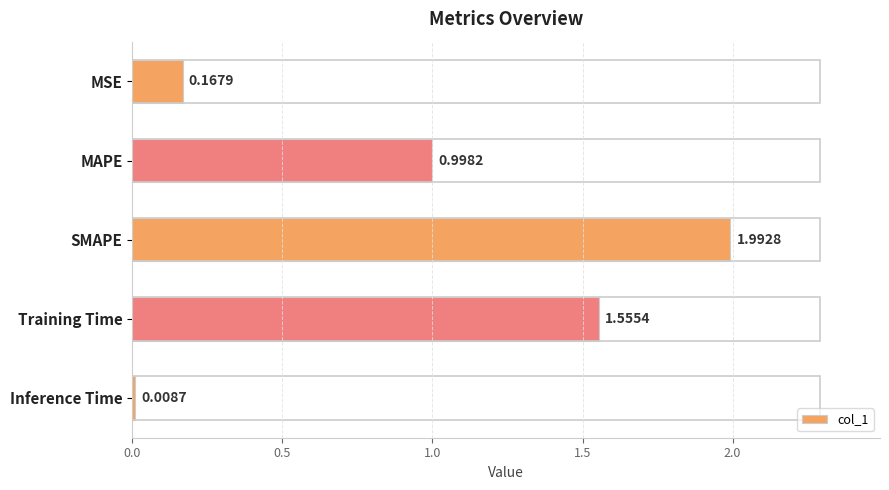

List the labels in order of value, largest first.

SMAPE, Training Time, MAPE, MSE, Inference Time